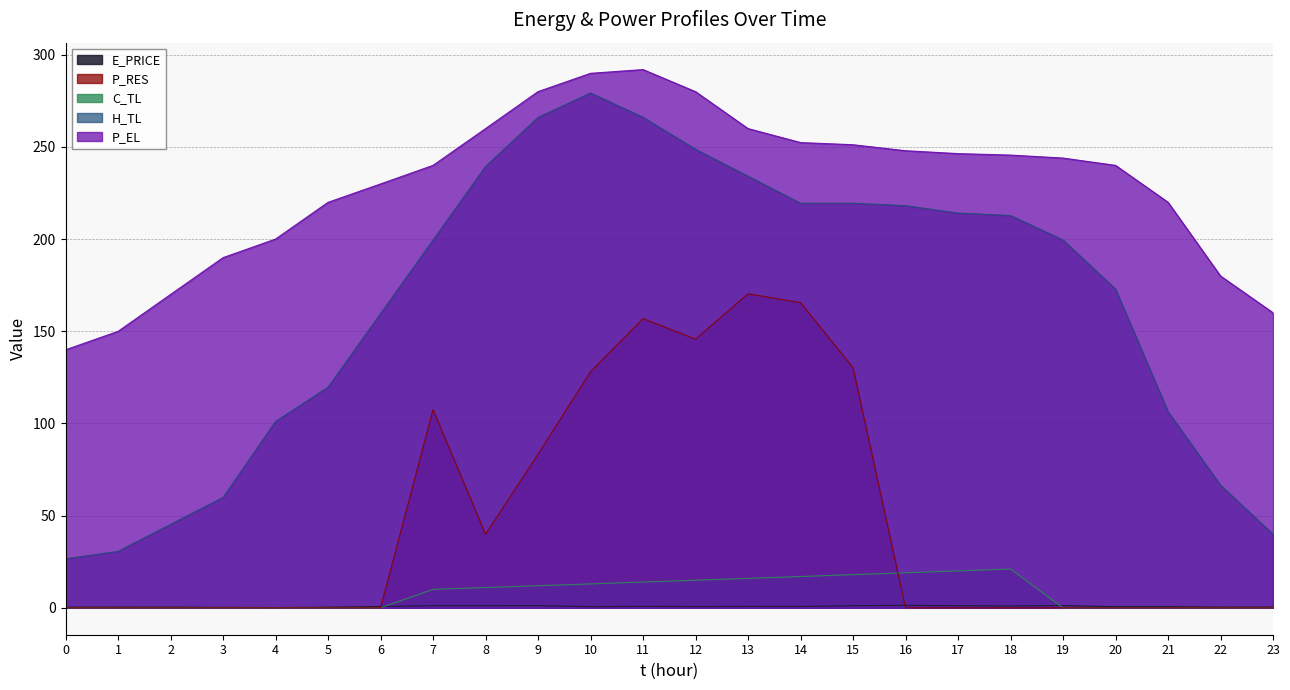

Reading left to right, transcribe all the data shown in this chart.

E_PRICE: 0=0.3	1=0.4	2=0.4	3=0.3	4=0.1	5=0.3	6=0.7	7=1.1	8=1.1	9=1.2	10=0.6	11=0.8	12=0.7	13=0.7	14=0.7	15=1.1	16=1.4	17=1.1	18=1.0	19=1.2	20=0.6	21=0.6	22=0.4	23=0.4
P_EL: 0=140.0	1=150.0	2=170.0	3=190.0	4=200.1	5=220.0	6=230.0	7=240.0	8=260.0	9=280.0	10=290.0	11=292.0	12=280.0	13=260.0	14=252.4	15=251.2	16=248.0	17=246.4	18=245.6	19=244.0	20=240.0	21=220.0	22=180.0	23=160.1
H_TL: 0=26.6	1=30.6	2=45.3	3=59.9	4=101.1	5=119.7	6=159.6	7=199.5	8=239.4	9=266.1	10=279.3	11=266.1	12=248.8	13=234.1	14=219.5	15=219.5	16=218.1	17=214.2	18=212.8	19=199.6	20=172.9	21=106.5	22=66.5	23=39.9
C_TL: 0=0.0	1=0.0	2=0.0	3=0.0	4=0.0	5=0.0	6=0.0	7=10.0	8=11.0	9=12.0	10=13.0	11=14.0	12=15.0	13=16.0	14=17.0	15=18.0	16=19.0	17=20.0	18=21.0	19=0.0	20=0.0	21=0.0	22=0.0	23=0.0
P_RES: 0=0.0	1=0.0	2=0.0	3=0.0	4=0.0	5=0.0	6=0.0	7=107.5	8=39.9	9=83.4	10=128.1	11=156.9	12=145.8	13=170.4	14=165.6	15=130.2	16=0.0	17=0.0	18=0.0	19=0.0	20=0.0	21=0.0	22=0.0	23=0.0